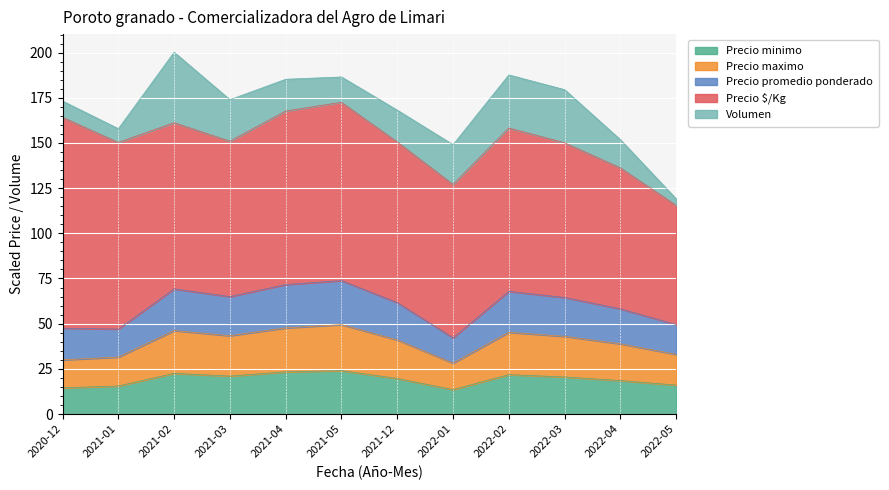

At which category does Precio maximo reach its first local valley?

2021-03